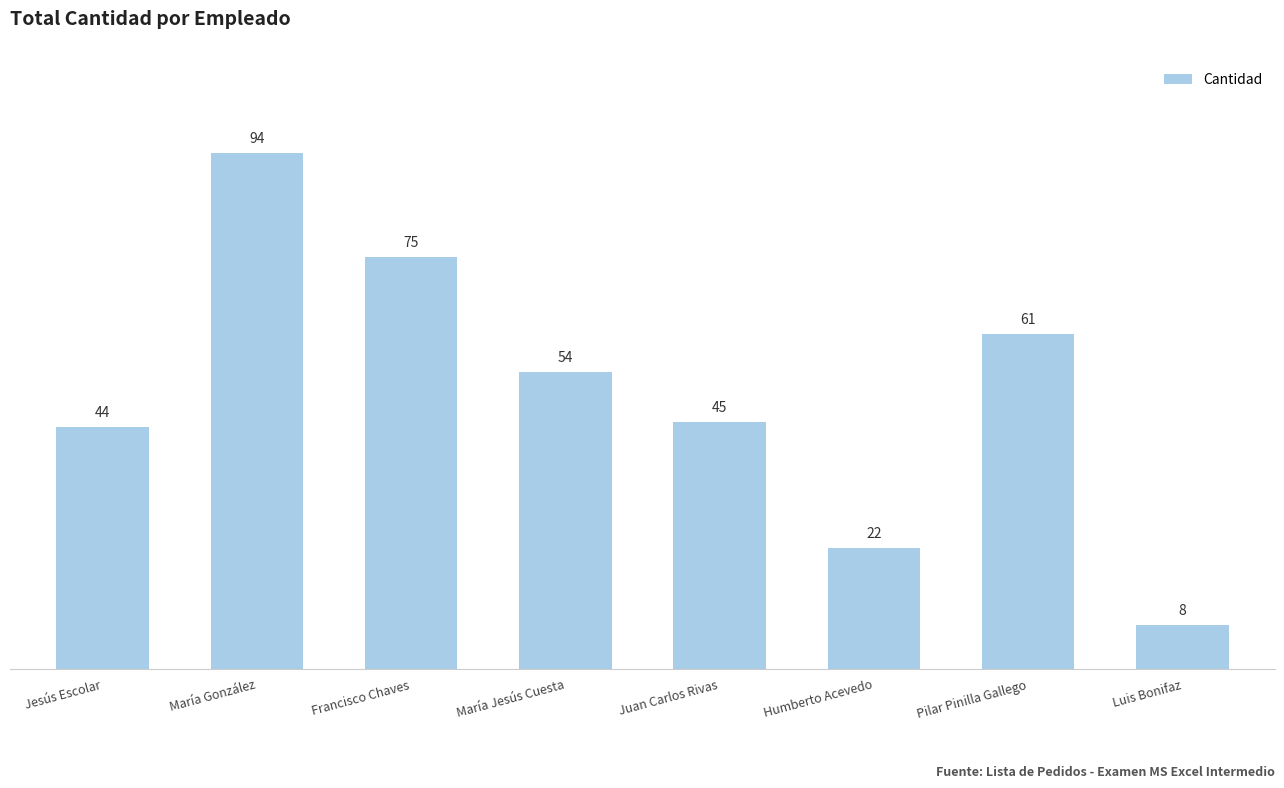

At which category does the chart reach its peak across all series?

María González